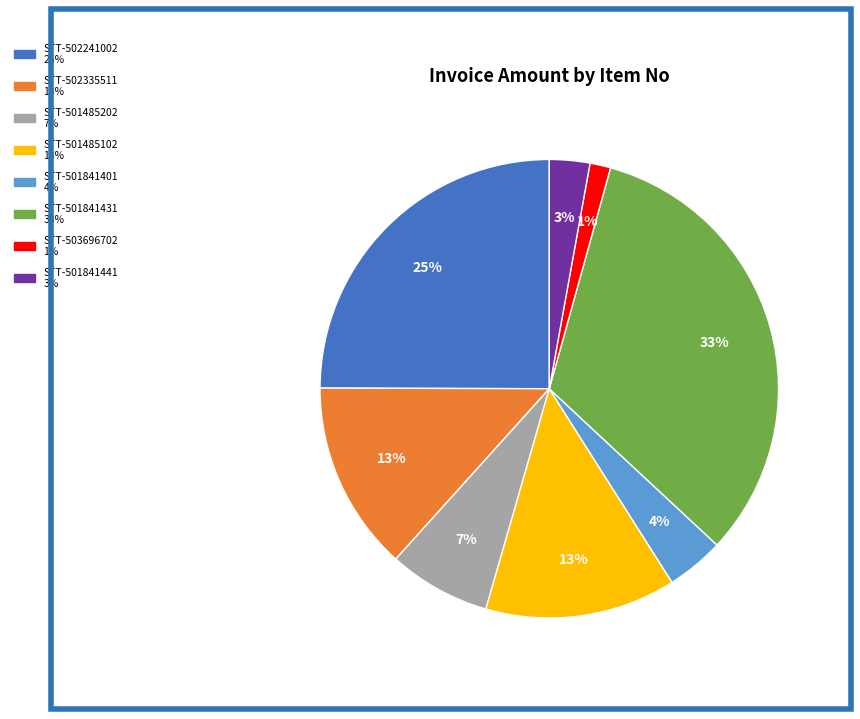

The STT-502241002 slice represents 25% of the pie. True or false?

True